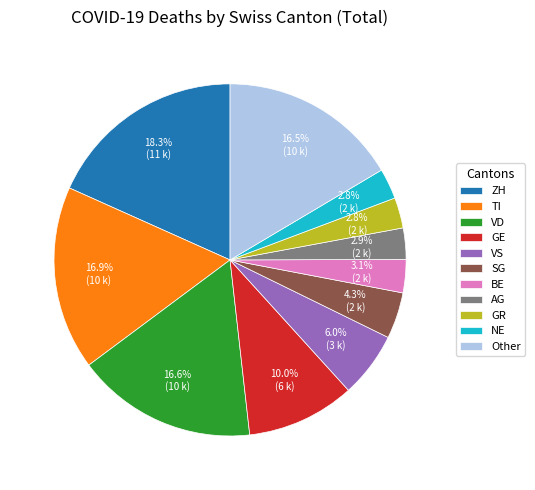

The ZH slice represents 18% of the pie. True or false?

True